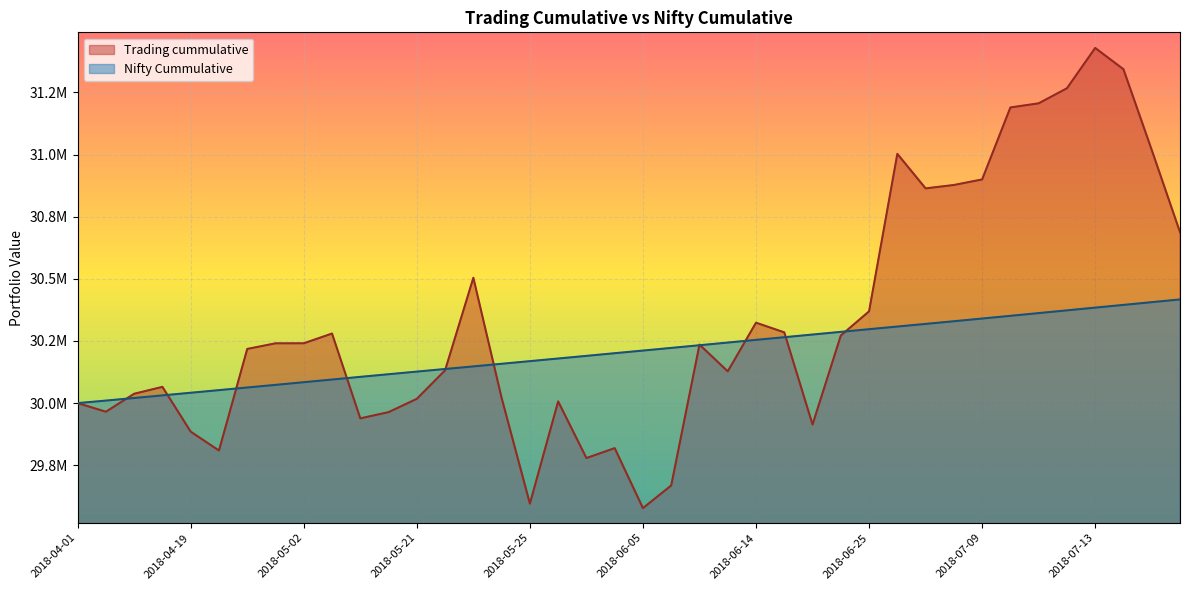

At which label does Trading cummulative first exceed 30235520?

2018-04-25